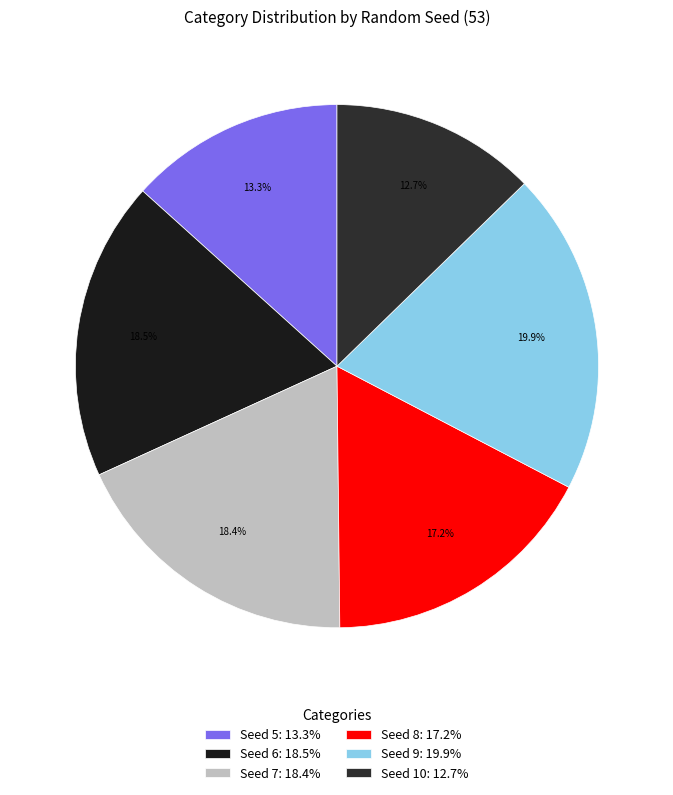

To the nearest percent, what is the average slice percentage?

17%